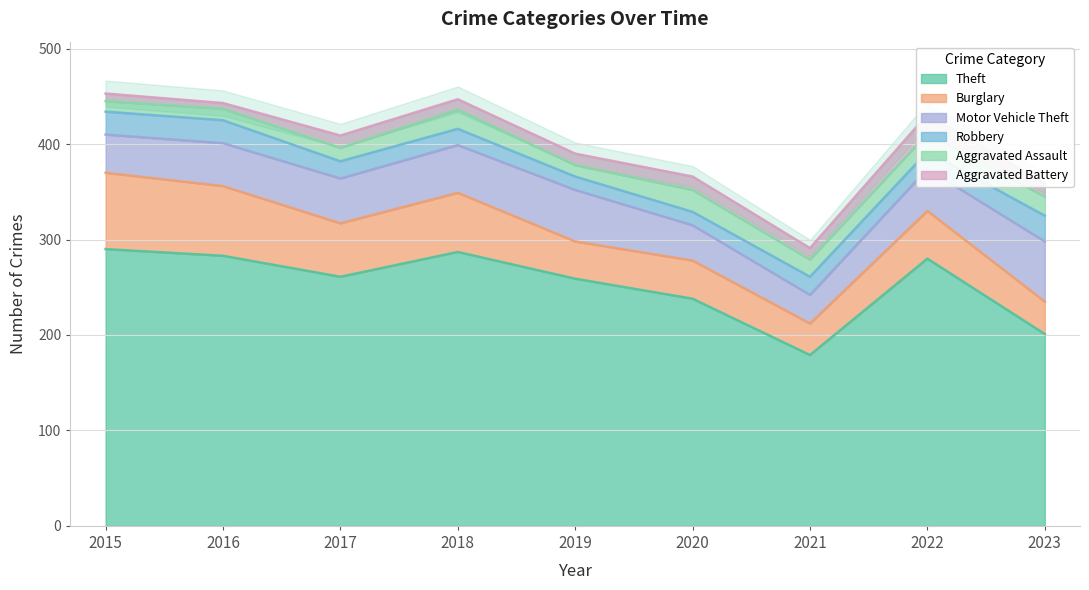

Which series has the largest range (max minus min)?

Theft